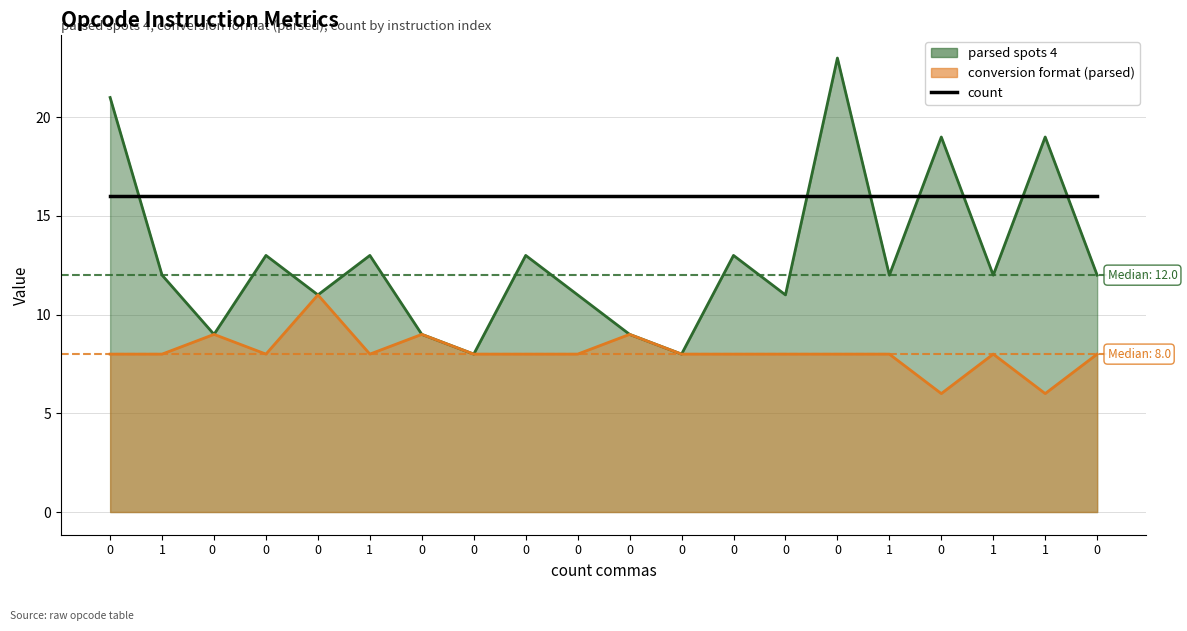

How many data points does each series have?

20